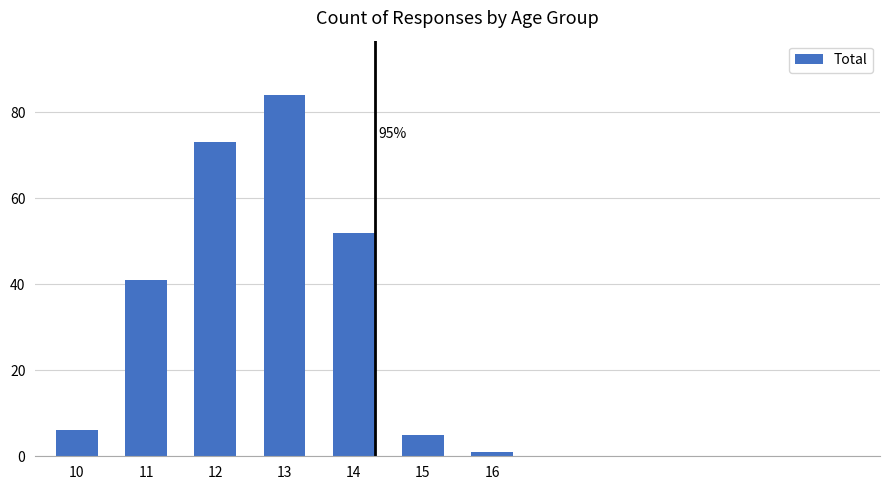

What is the difference between the maximum and minimum values?

83